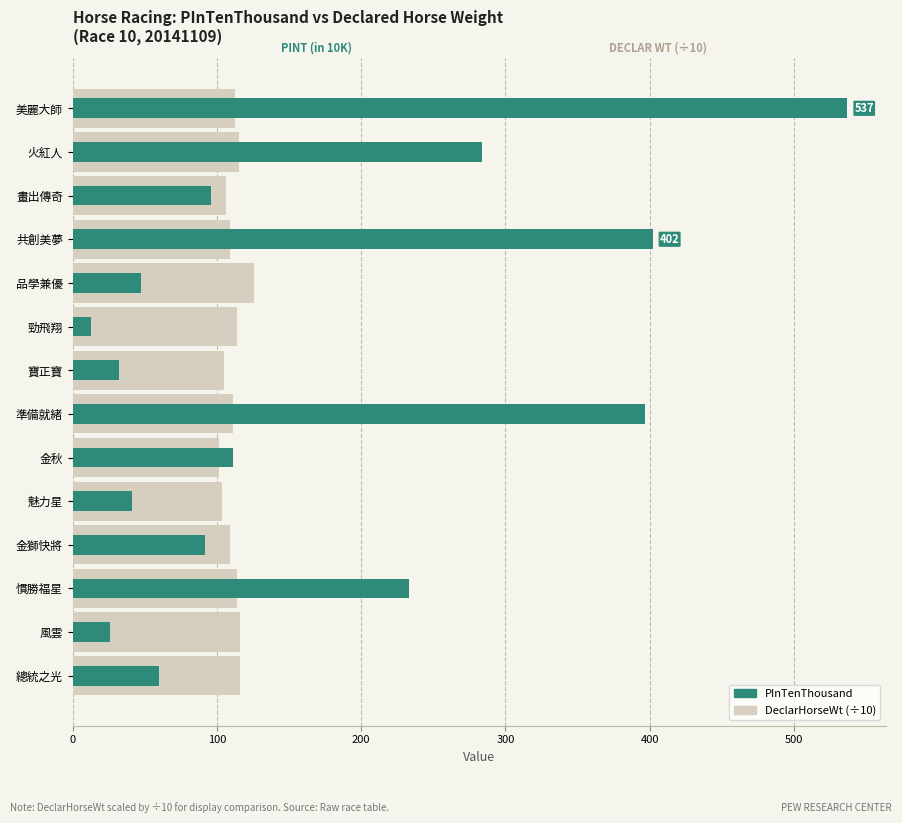

Rank the series at 總統之光 from highest to lowest value.

DeclarHorseWt (÷10), PInTenThousand